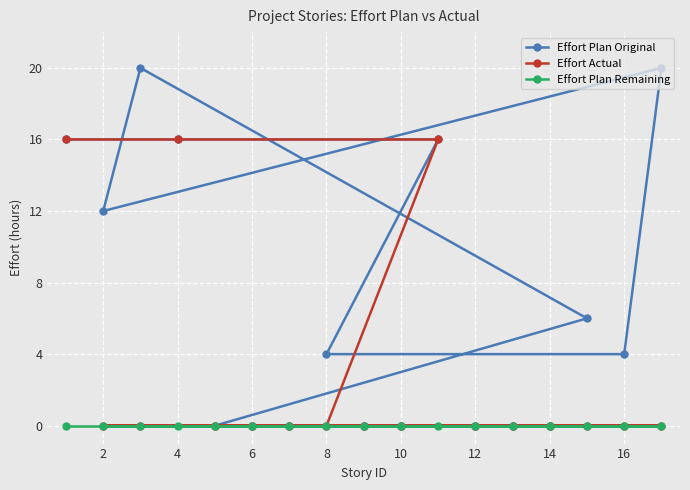

What is the highest value of the Effort Plan Original series?

20